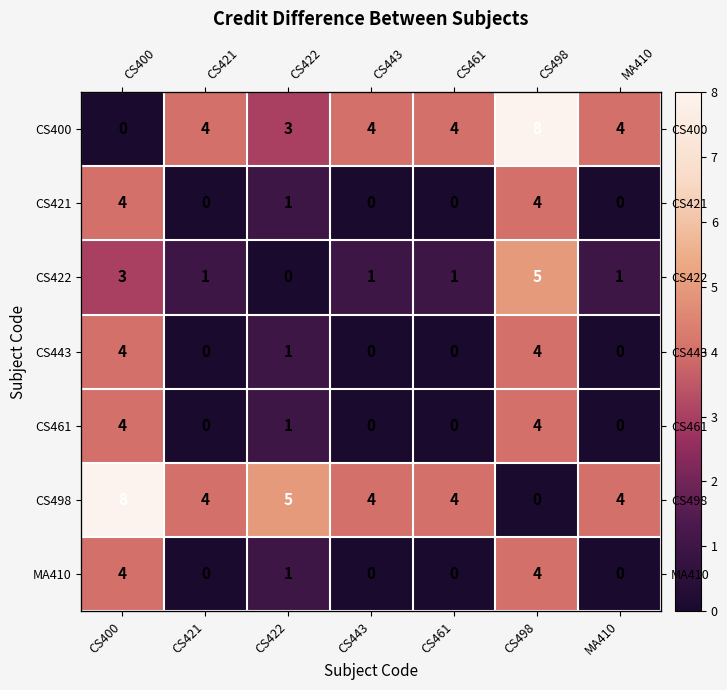

What is the difference between the CS443 values at CS443 and CS422?

1